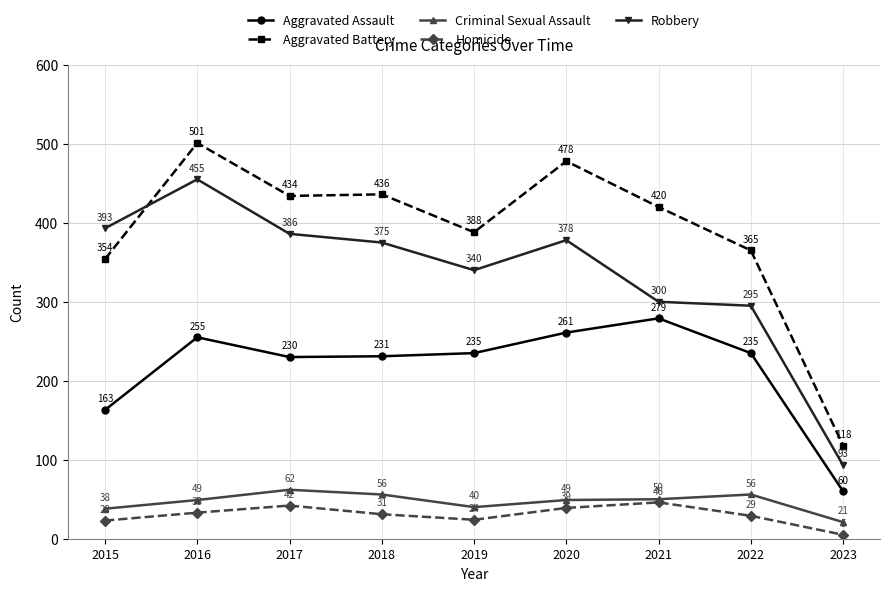

Count the number of categories in the chart.

9